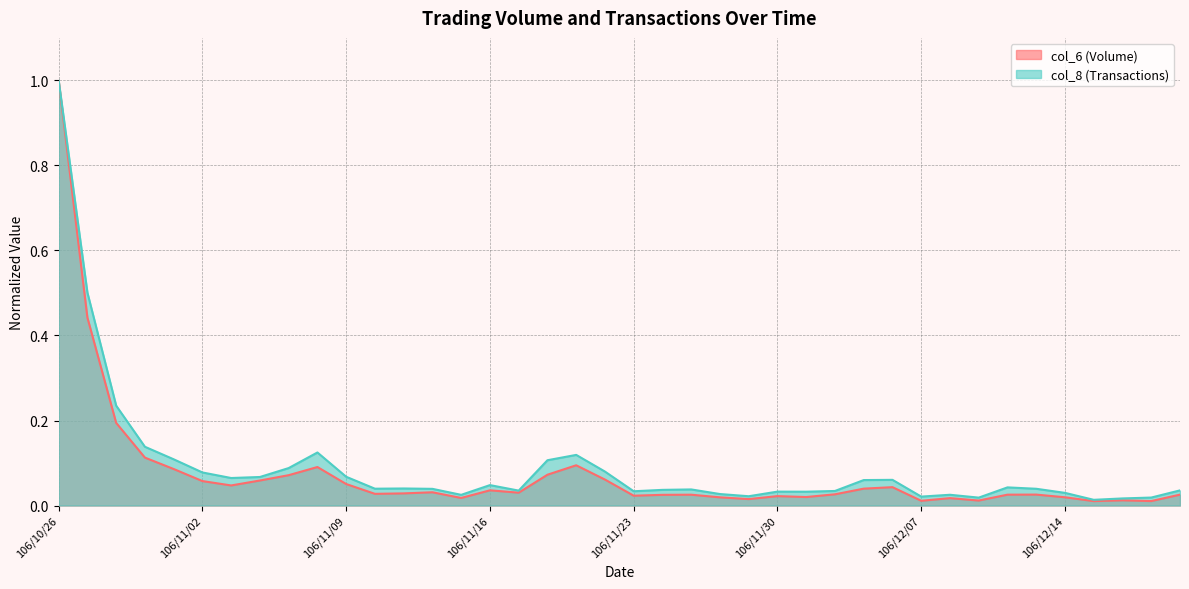

What is the label of the 22nd point from the left?

106/11/24